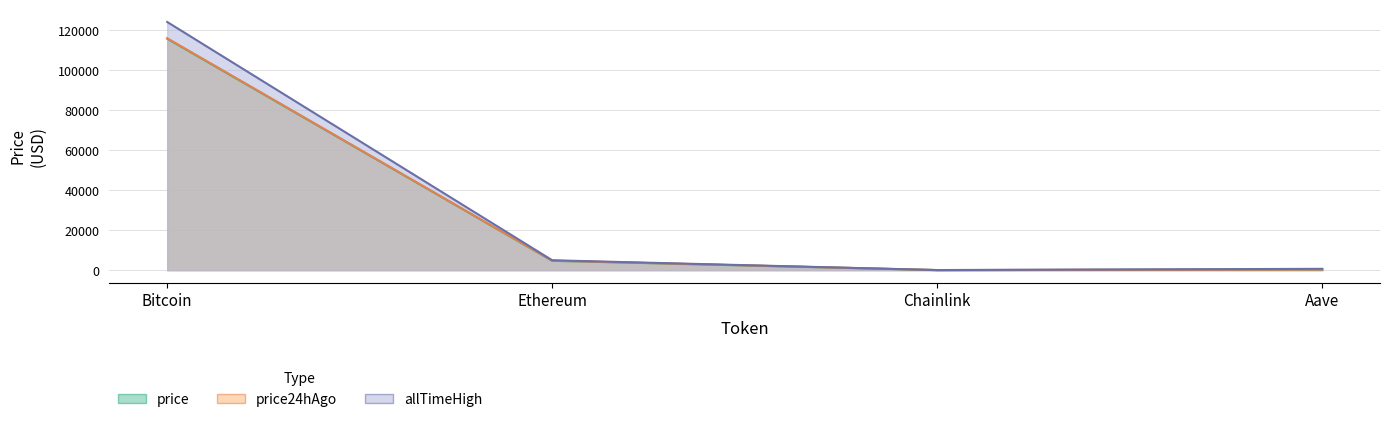

What is the sum of all price values?

120781.7